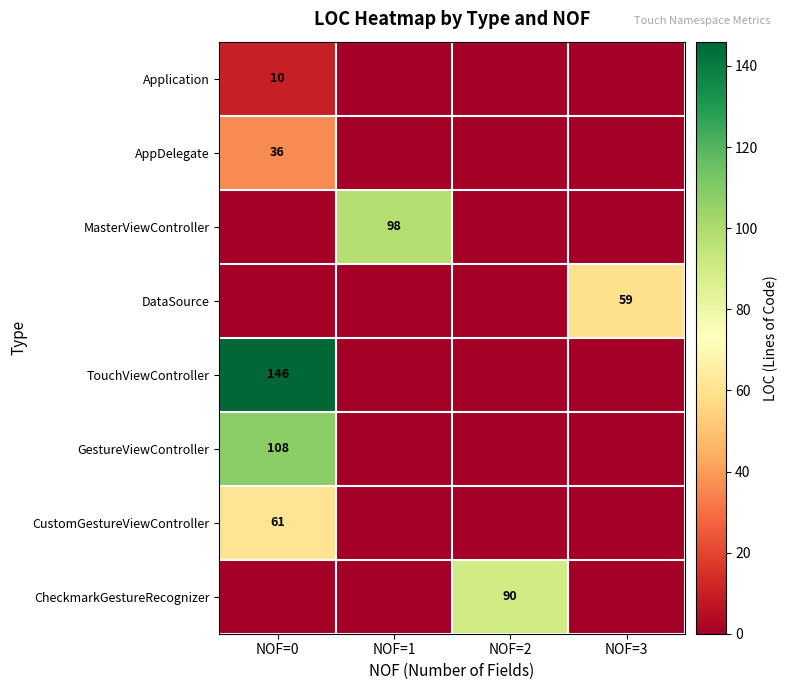

True or false: MasterViewController has a value of 98 at NOF=1.

True